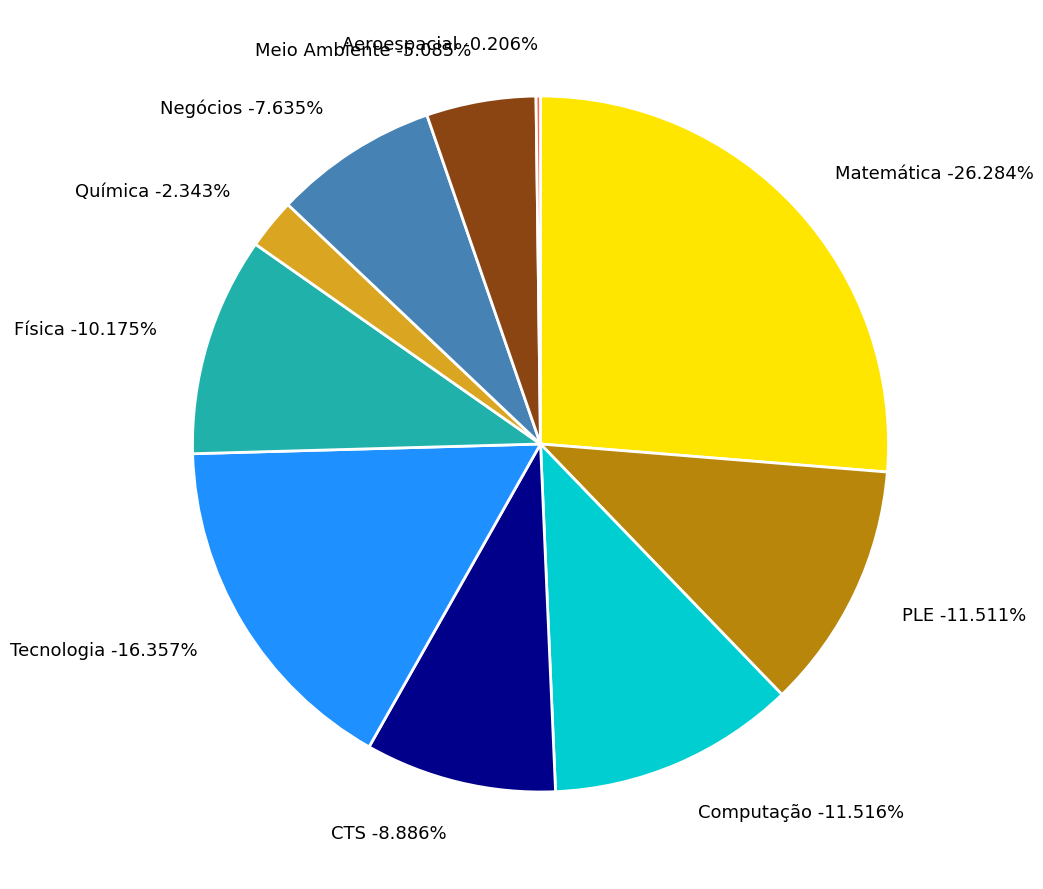

Is it true that Tecnologia is 16% of the pie?

True